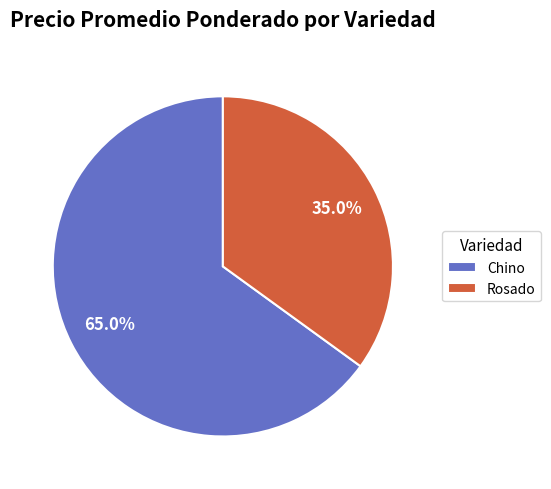

How many slices are in this pie chart?

2